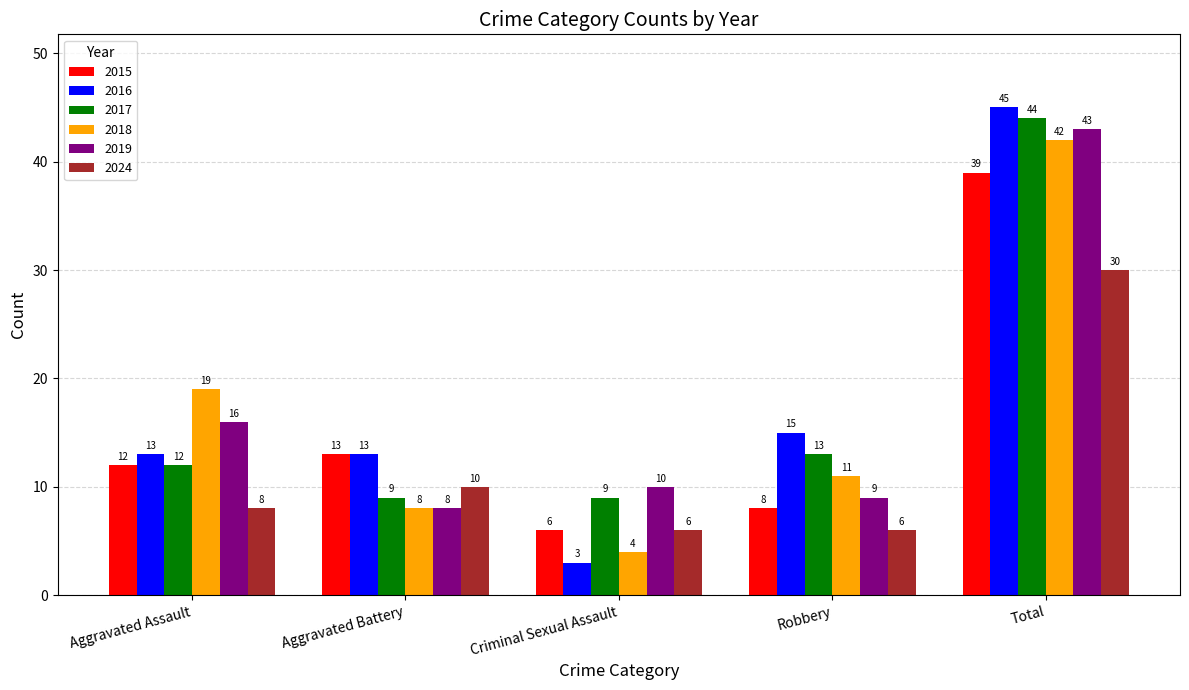

Which series changed the most between Robbery and Total?

2019